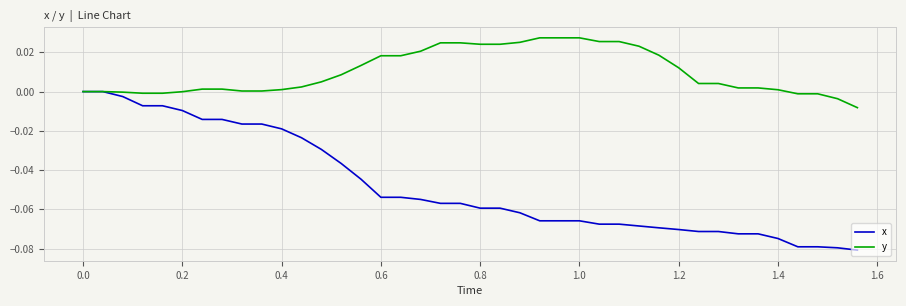

Which series has the widest spread of values?

x